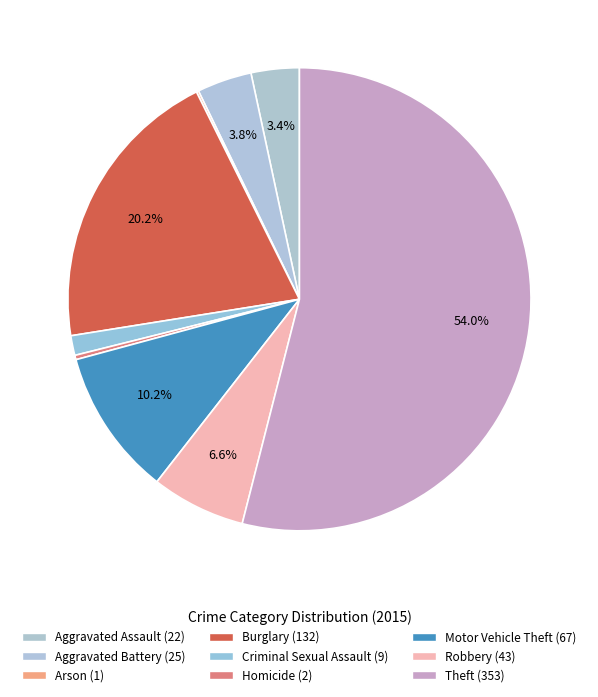

Is the sum of Aggravated Assault and Robbery greater than half?

No